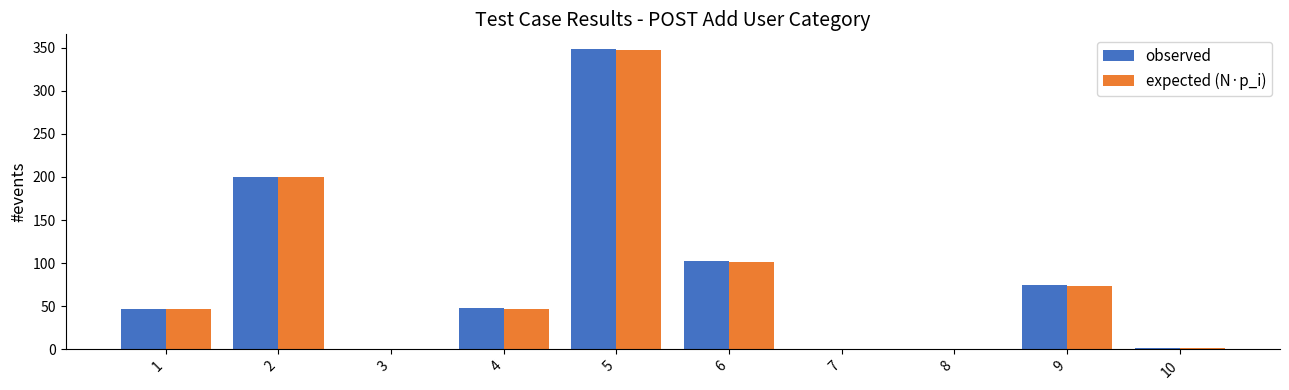

Are the bars grouped side by side (vs. stacked)?

Yes